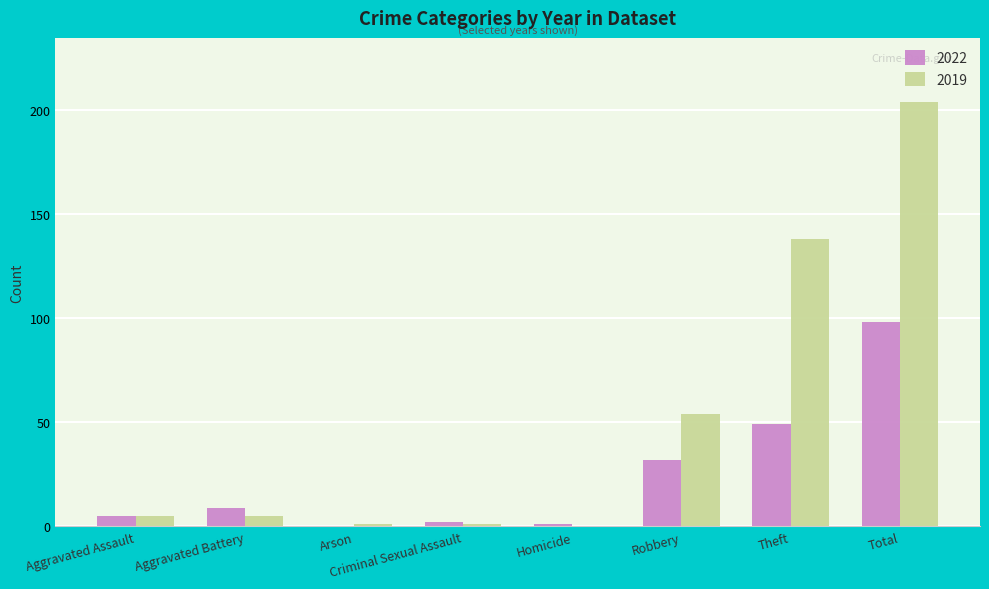

The value of 2019 at Total is 349. True or false?

False